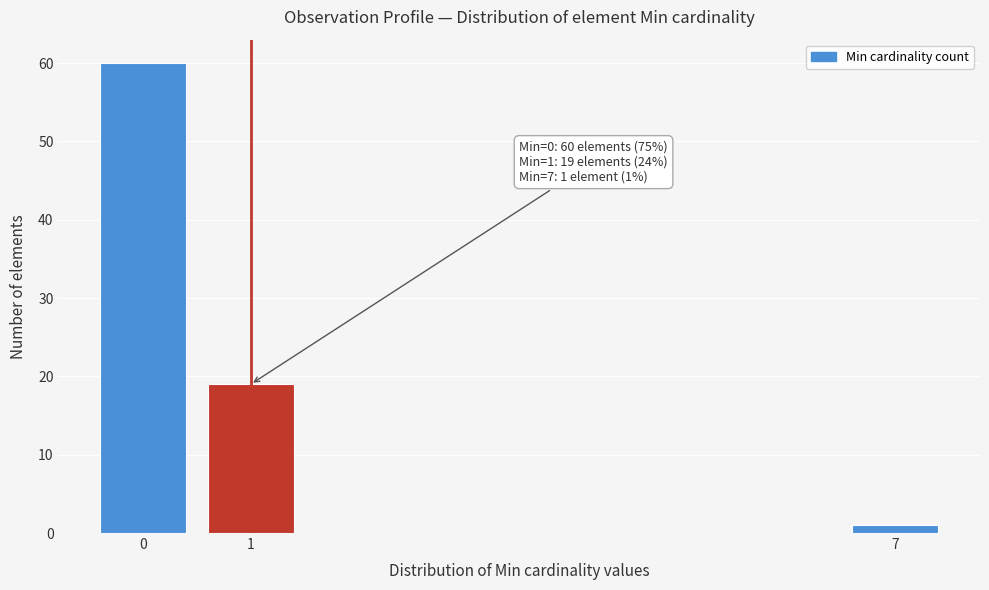

Reading left to right, transcribe all the data shown in this chart.

60	19	1